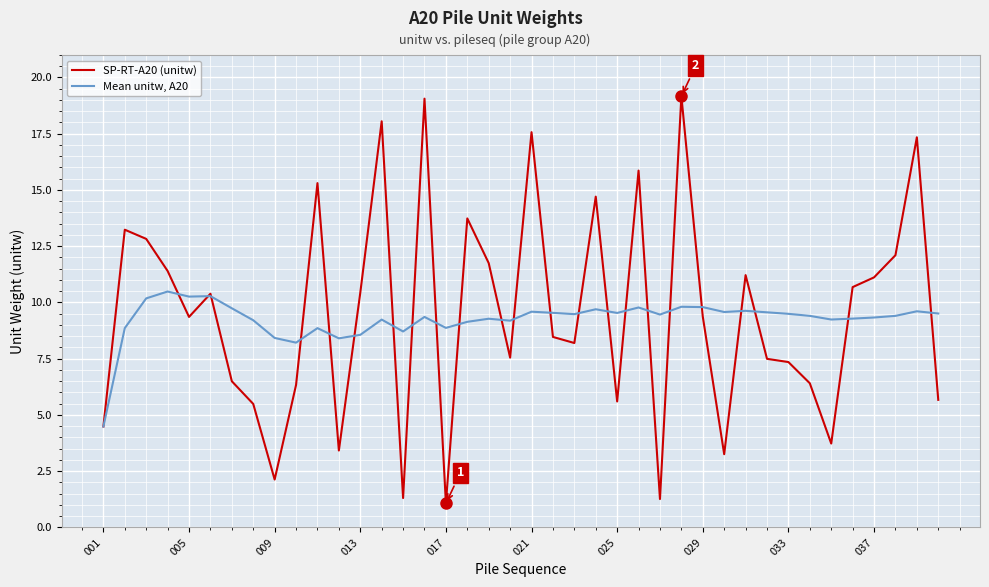

Which series has the widest spread of values?

SP-RT-A20 (unitw)